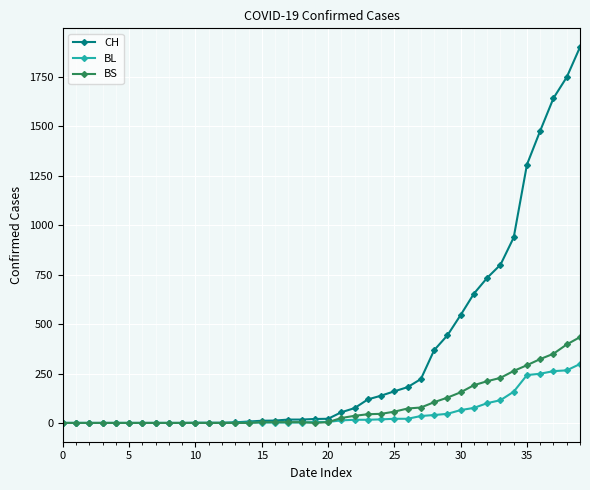

What is the value of the CH point at the 30th from the left?

443